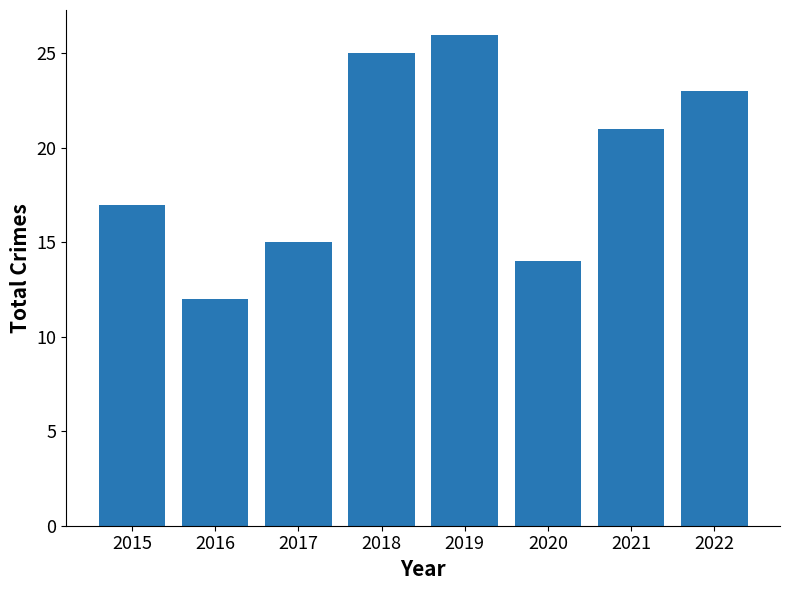

What is the minimum value shown in the chart?

12